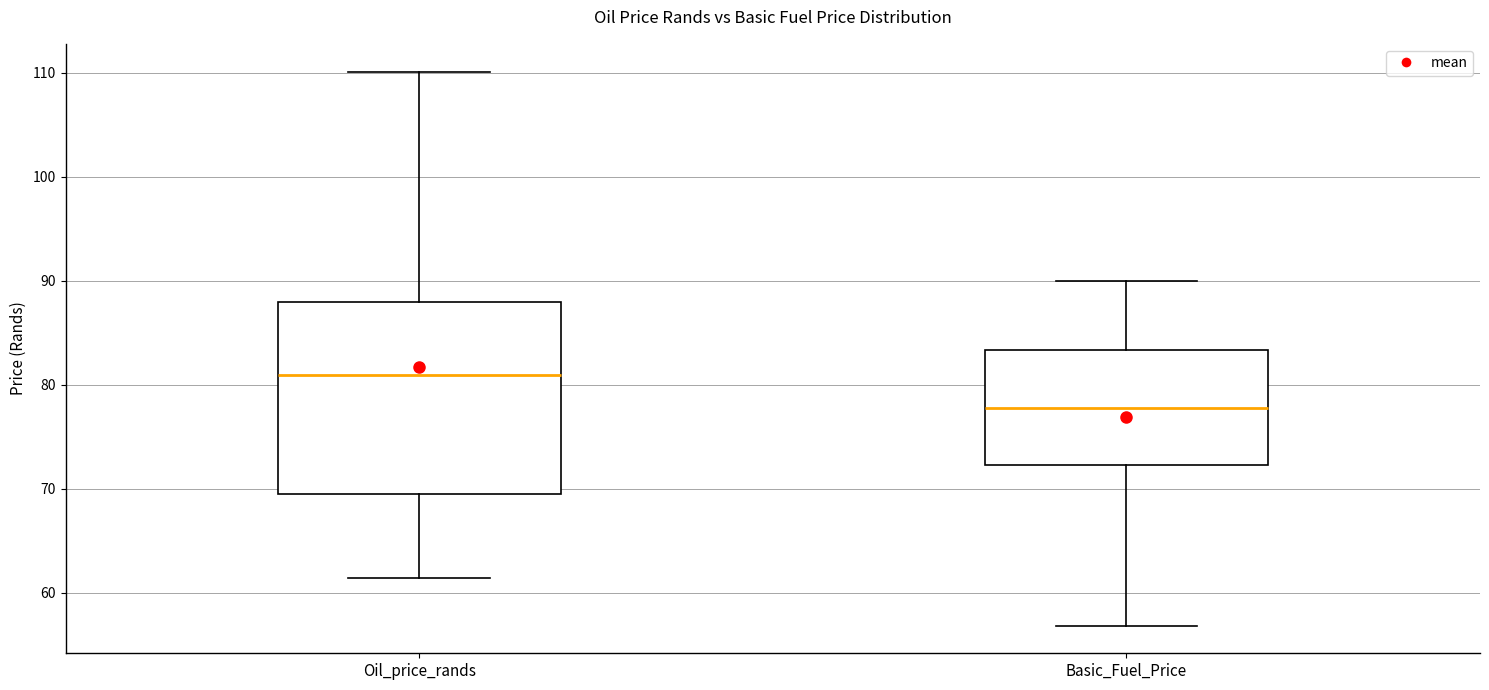

Reading left to right, read every box against the y-axis: the position of its median line, the range the box covers, and the ends of its whiskers. The values are not printed on the chart, so give them approximately, as read against the axis.

Oil_price_rands: median 81, box 69 to 88, whiskers 61 to 110
Basic_Fuel_Price: median 78, box 72 to 83, whiskers 57 to 90